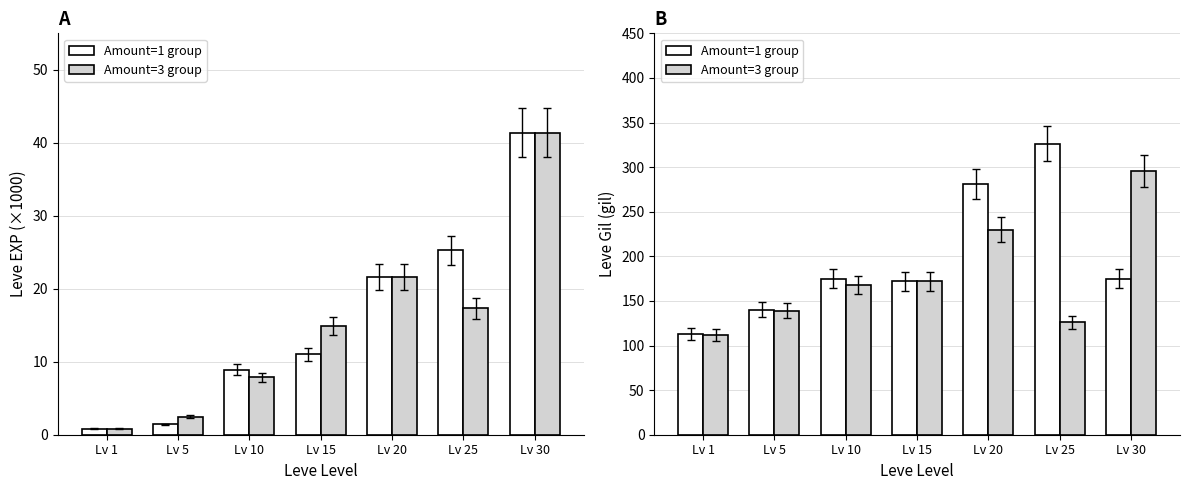

At how many categories does at least one series exceed 179?

3